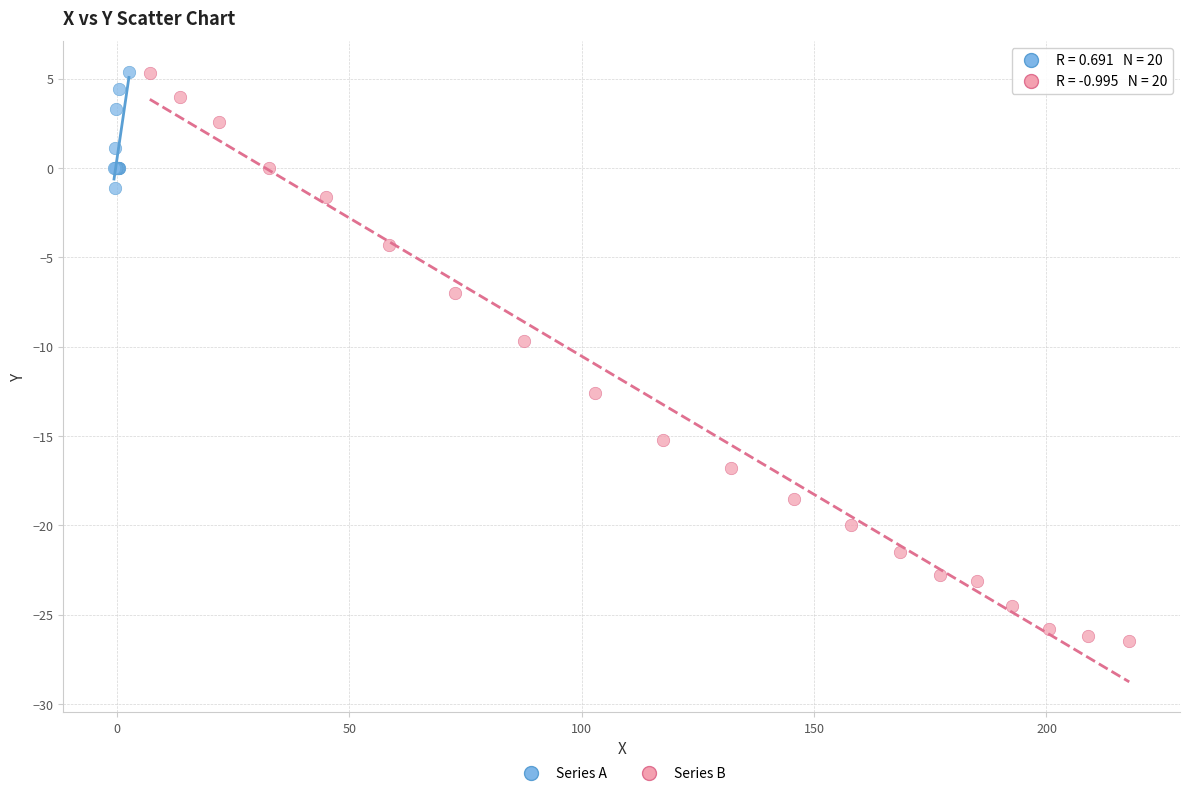

Which series reaches the minimum Y coordinate?

Series B